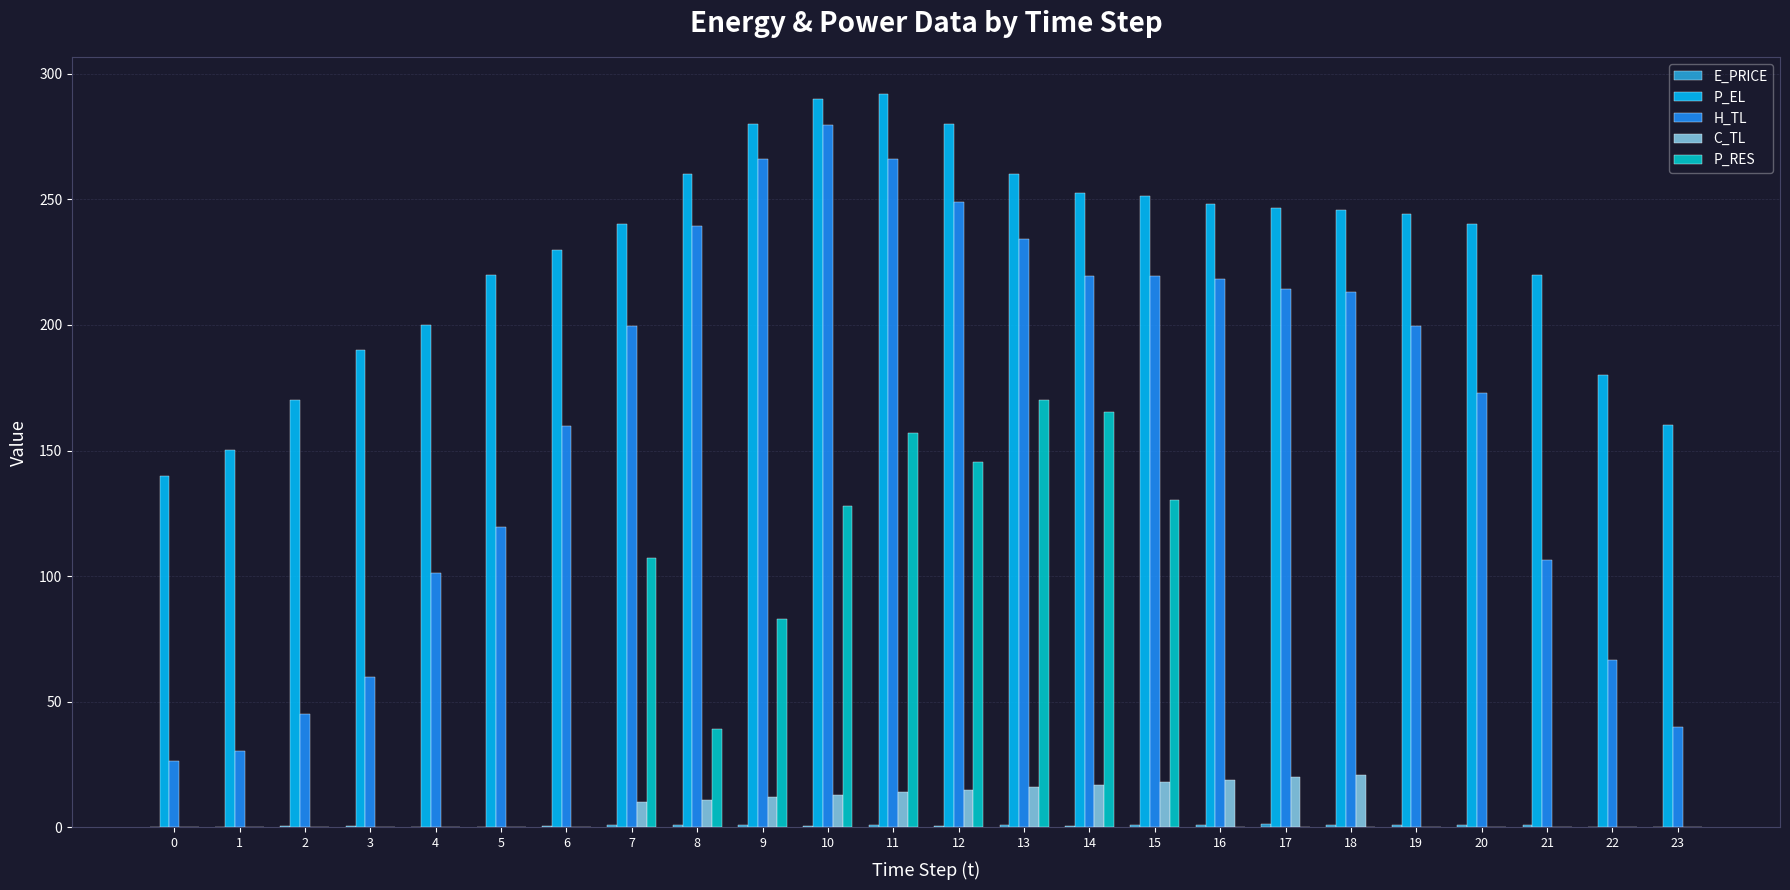

How many distinct data groups are displayed?

5